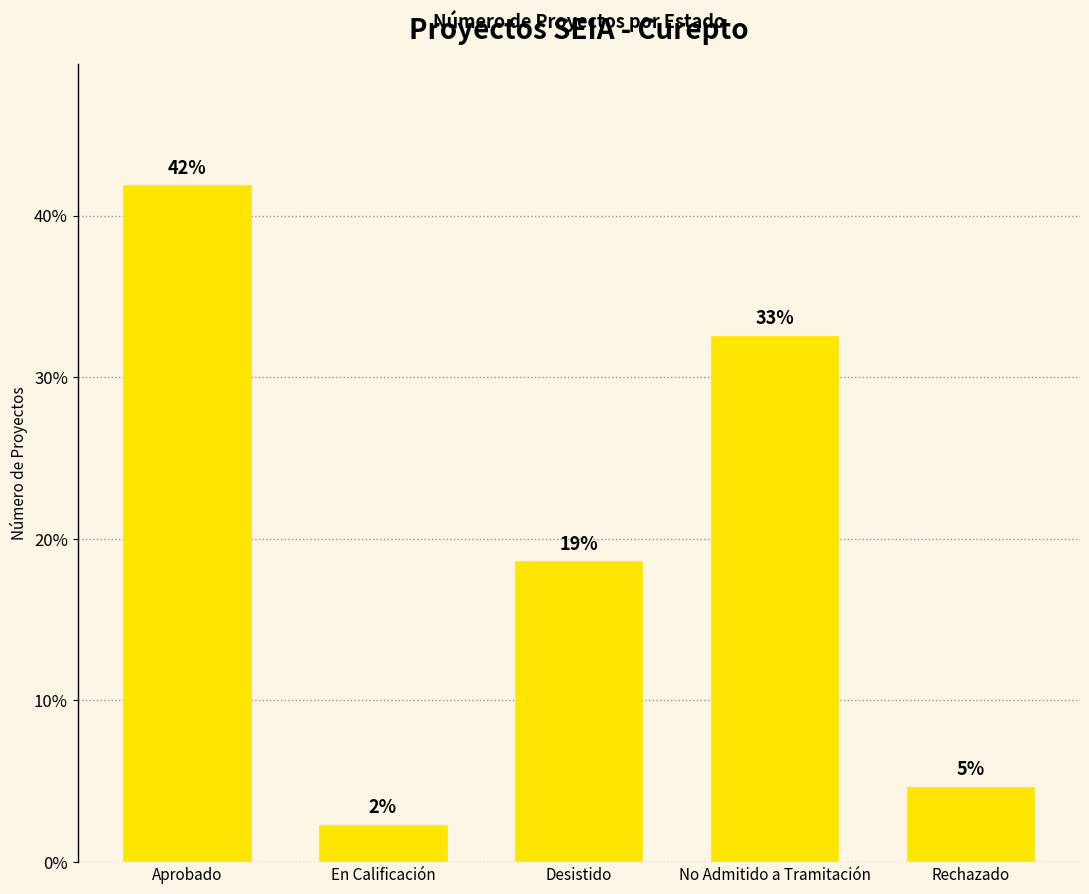

Read the value at No Admitido a Tramitación.

32.6